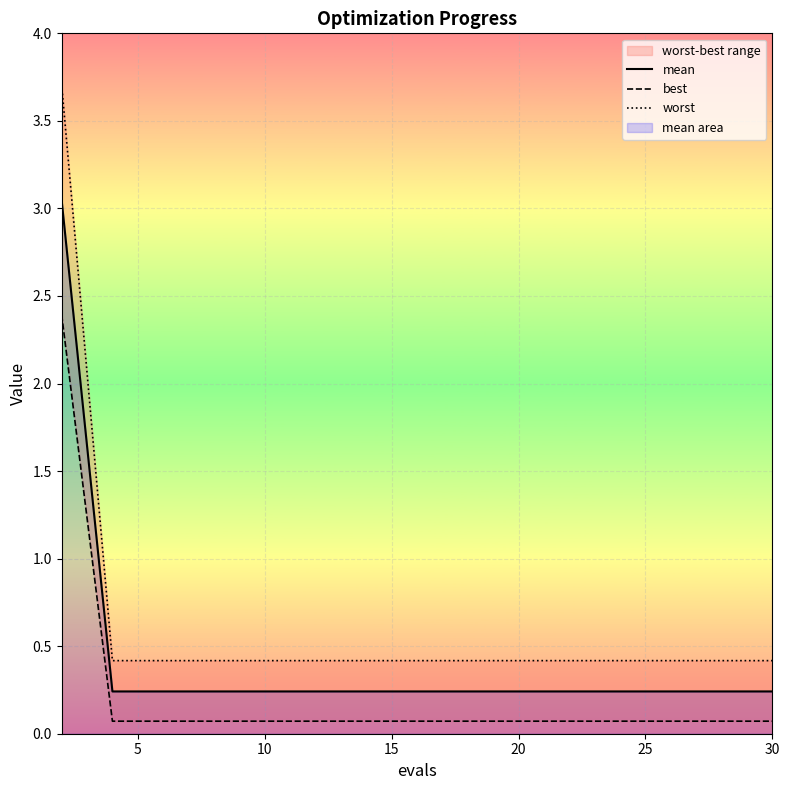

Which series has the largest range (max minus min)?

worst